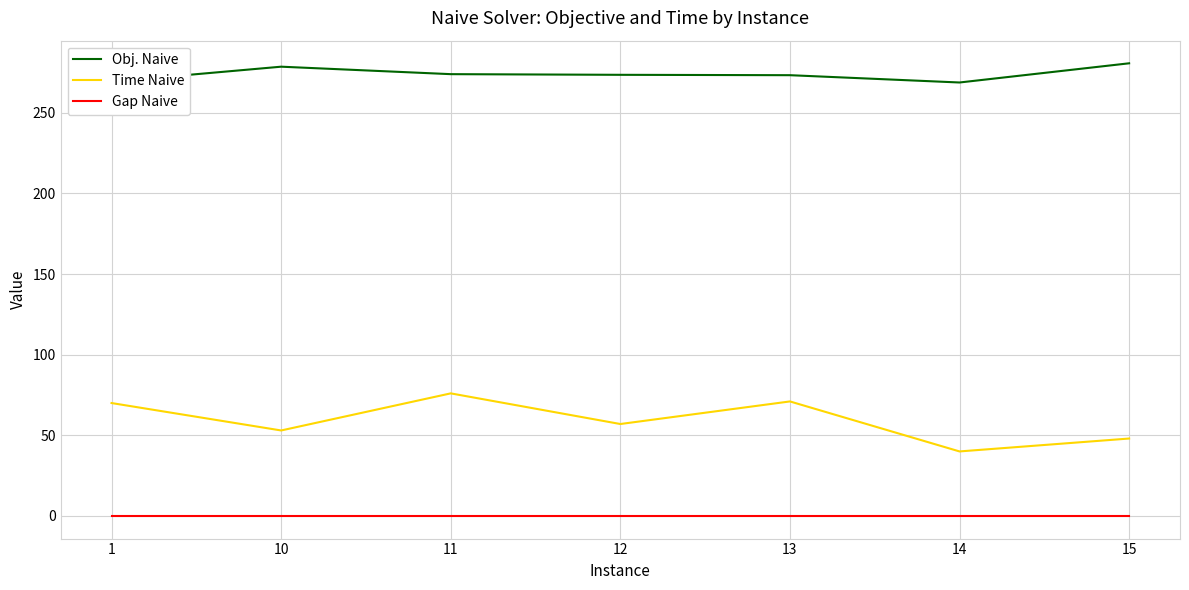

What is the maximum value shown in the chart?

280.6